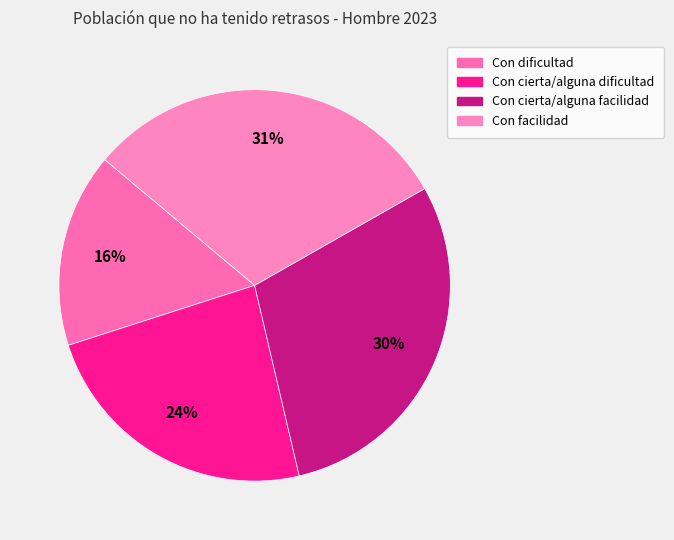

Between Con dificultad and Con facilidad, which is larger?

Con facilidad